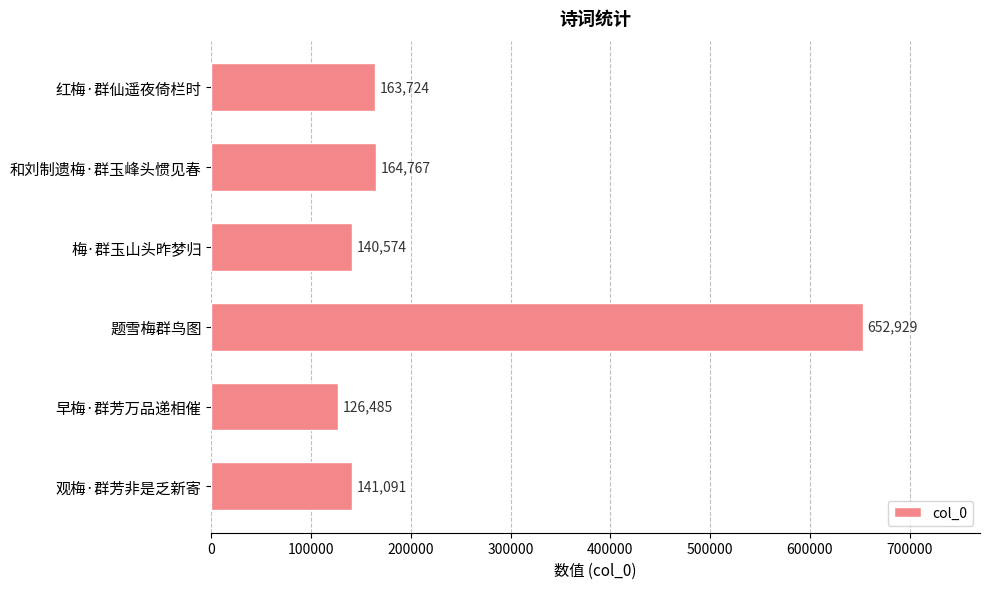

What is the greatest value displayed?

652929